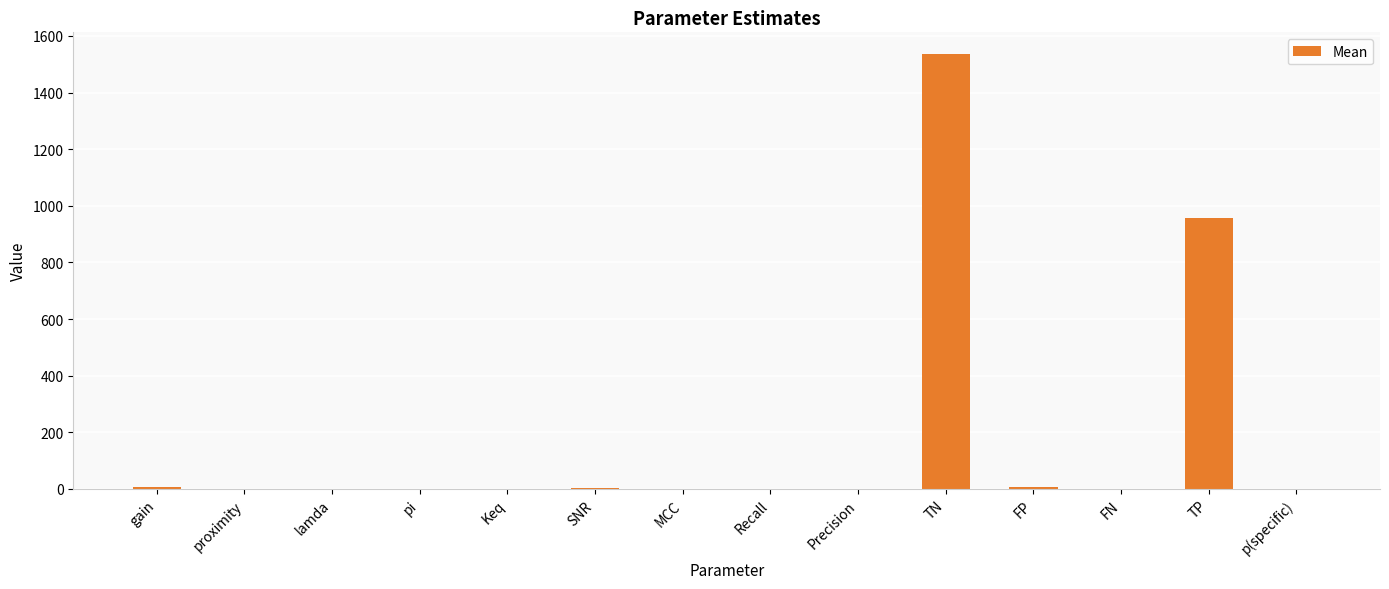

Are the bars grouped side by side (vs. stacked)?

No